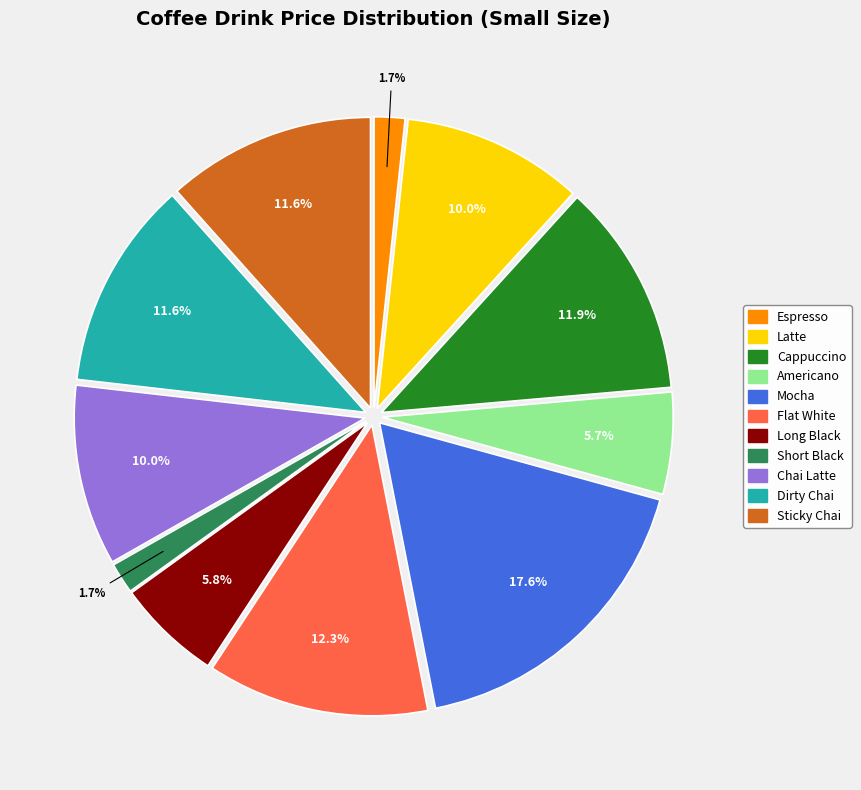

Which category has the biggest portion of the pie?

Mocha